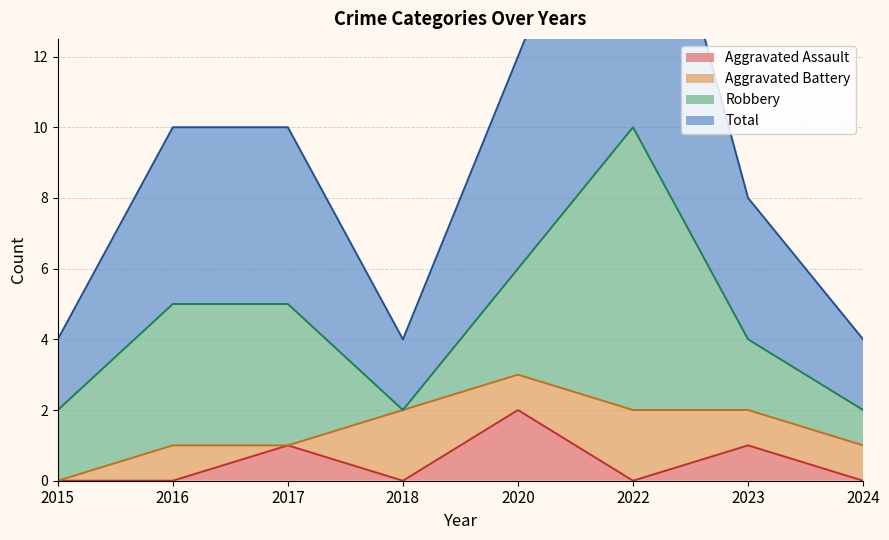

The value of Total at 2015 is 3. True or false?

False